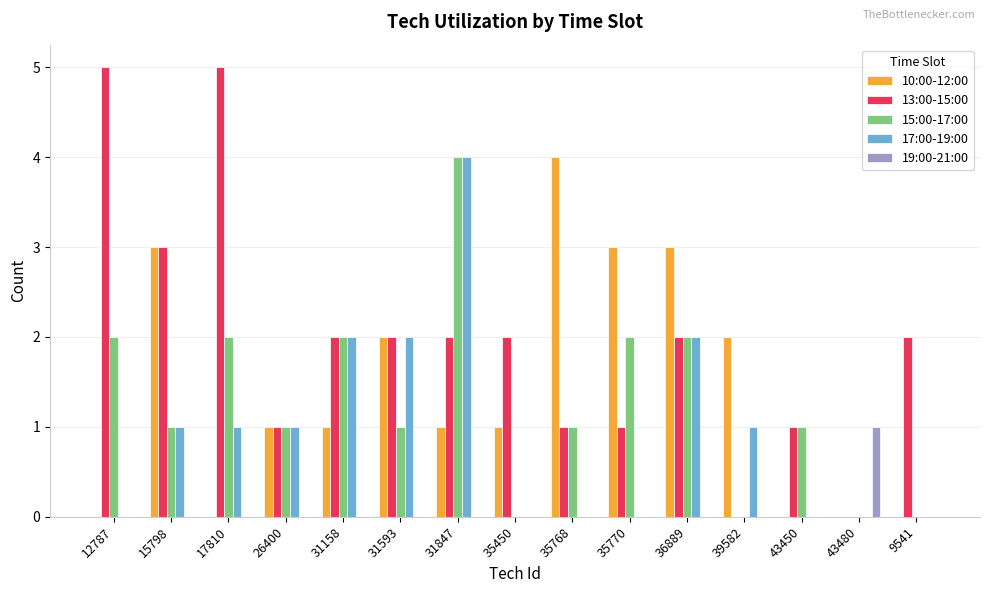

The value of 13:00-15:00 at 35450 is 2. True or false?

True